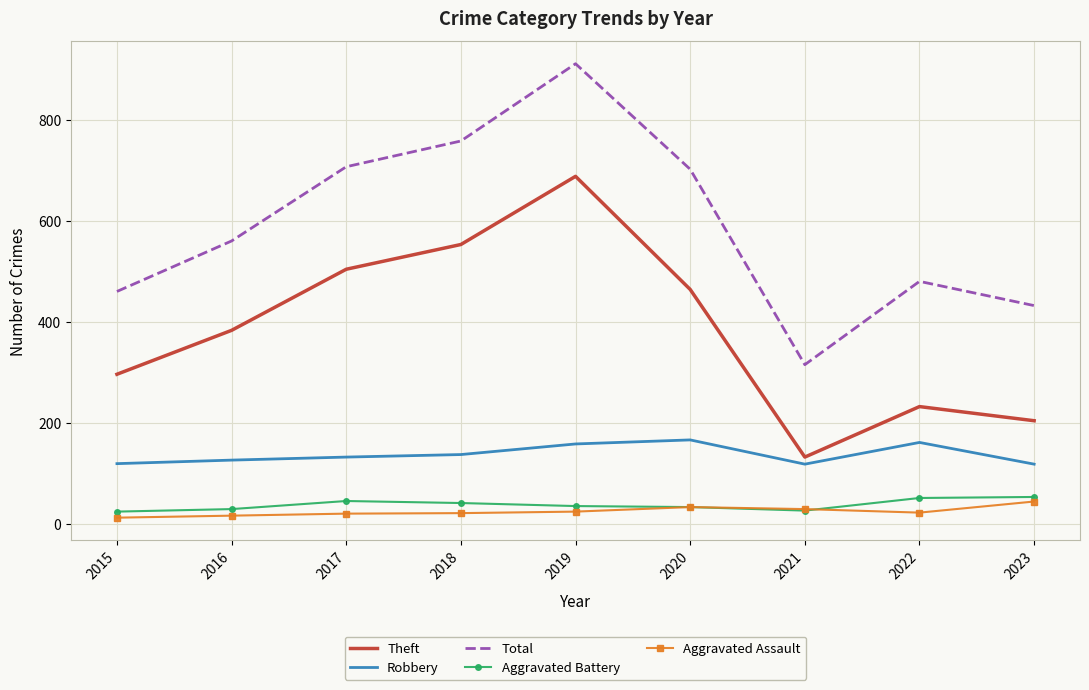

What is the difference between the highest and lowest values at 2016?

544